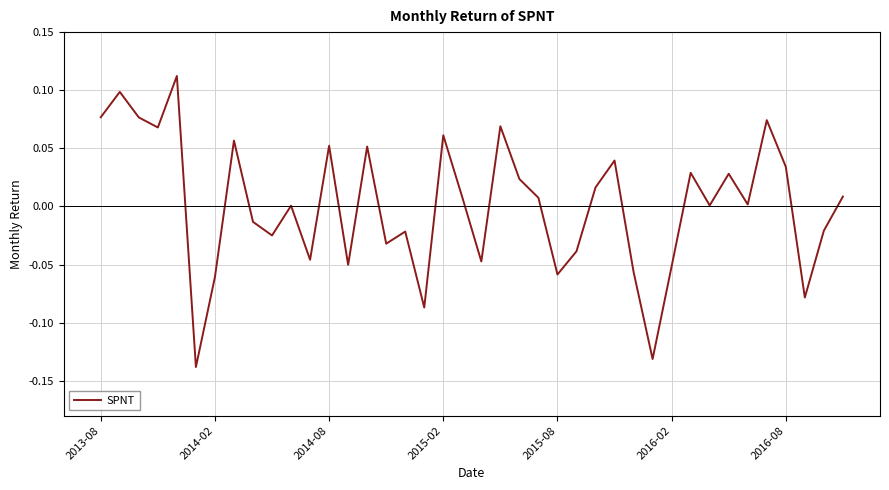

What is the difference between the maximum and minimum values?

0.3